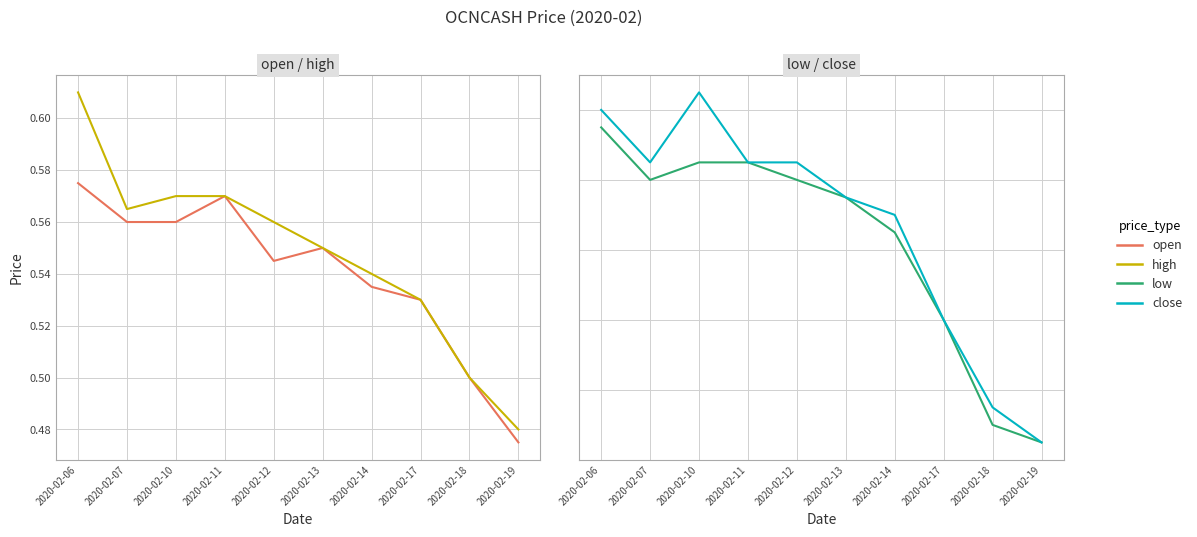

What is the difference between the open values at 2020-02-07 and 2020-02-19?

0.1